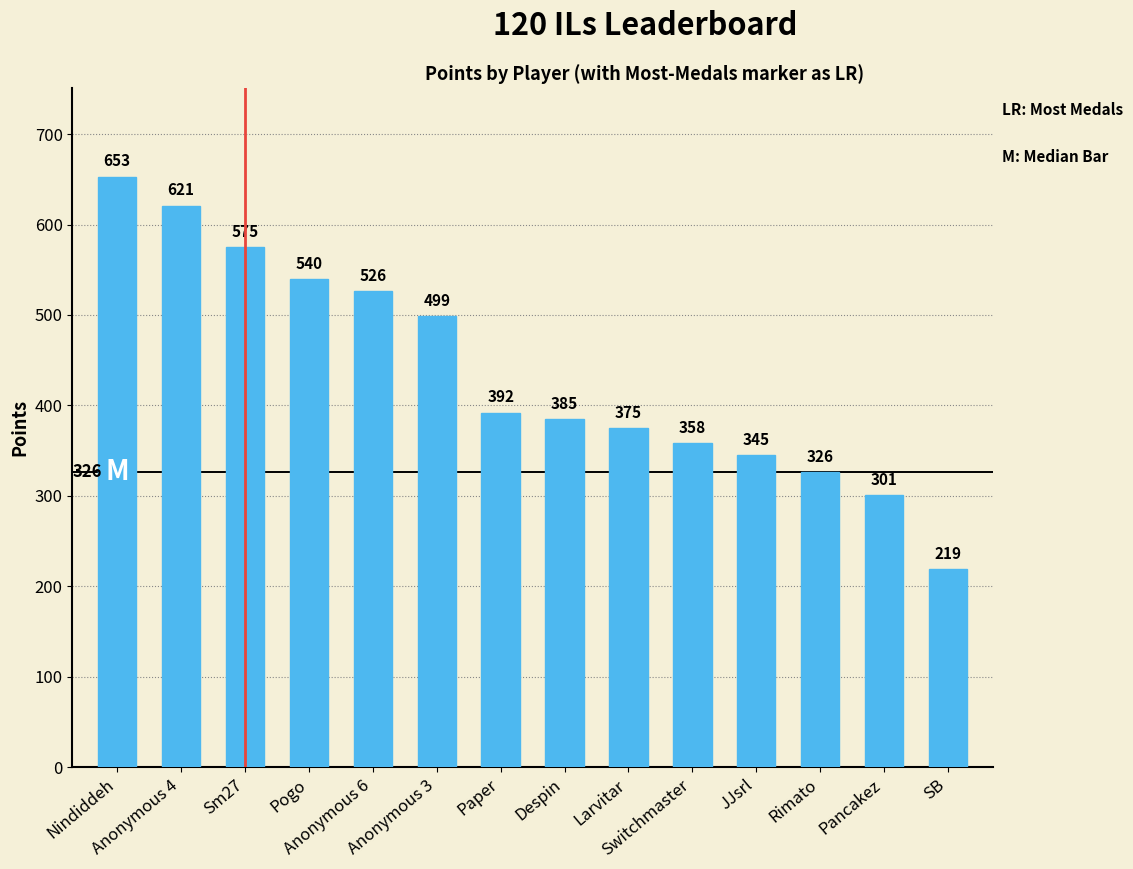

Are the bars horizontal?

No